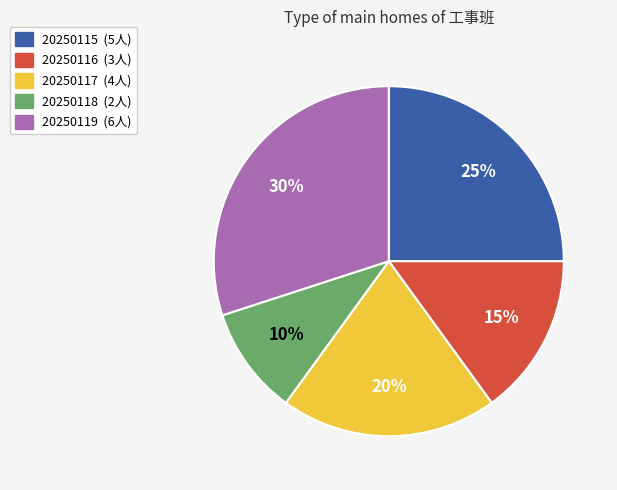

To the nearest percent, what is the average slice percentage?

20%